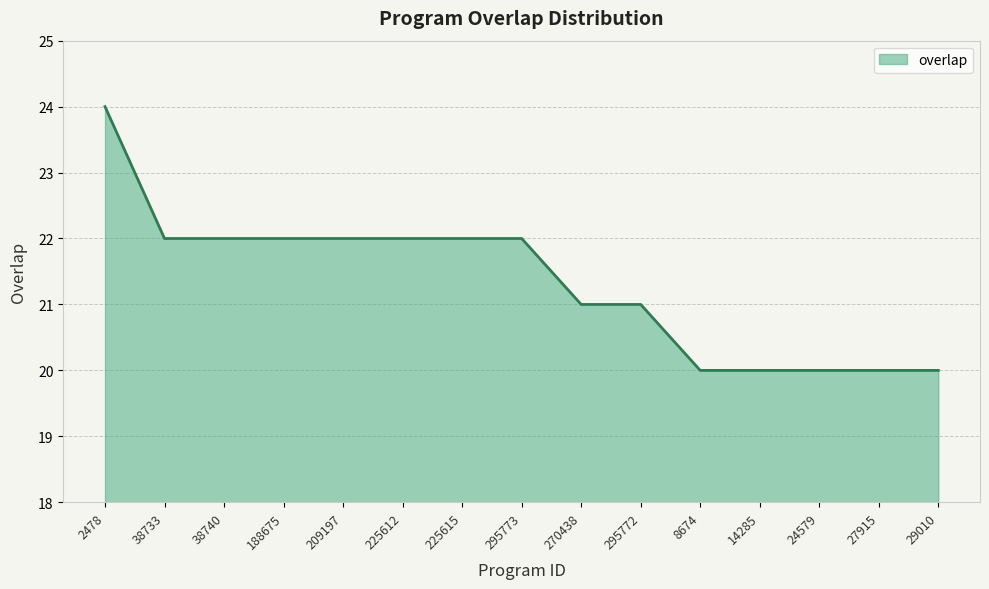

Count the values in the range 20 to 22.

14